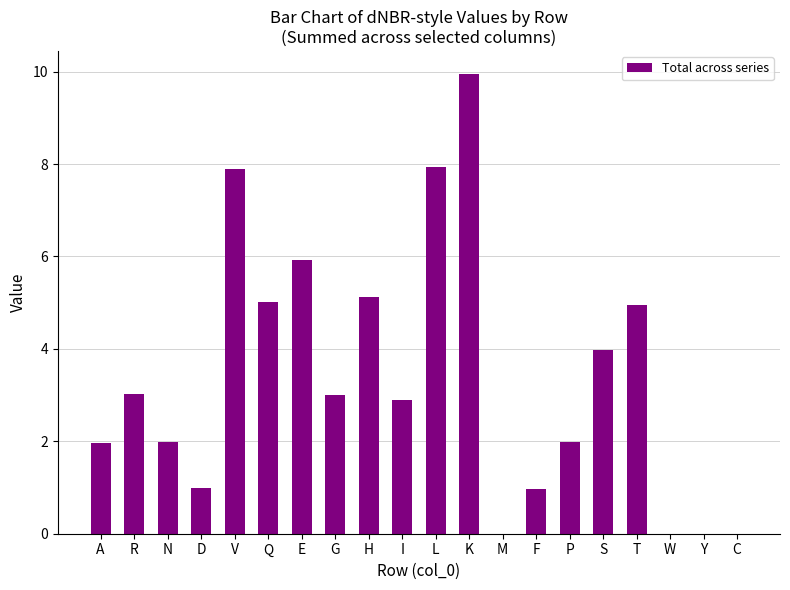

Reading left to right, what are all the values shown in this chart?

2.0	3.0	2.0	1.0	7.9	5.0	5.9	3.0	5.1	2.9	7.9	9.9	0.0	1.0	2.0	4.0	5.0	0.0	0.0	0.0